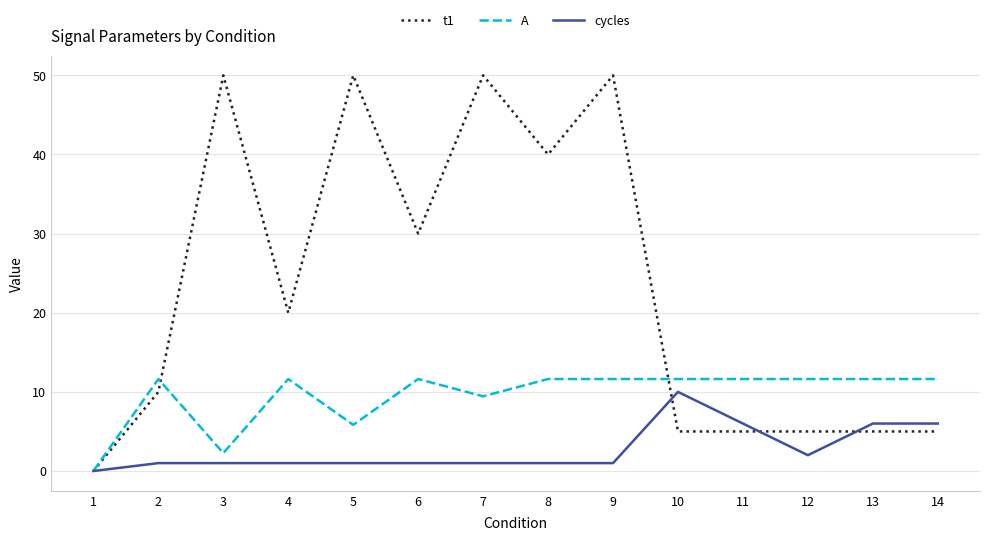

What is the greatest value displayed?

50.0